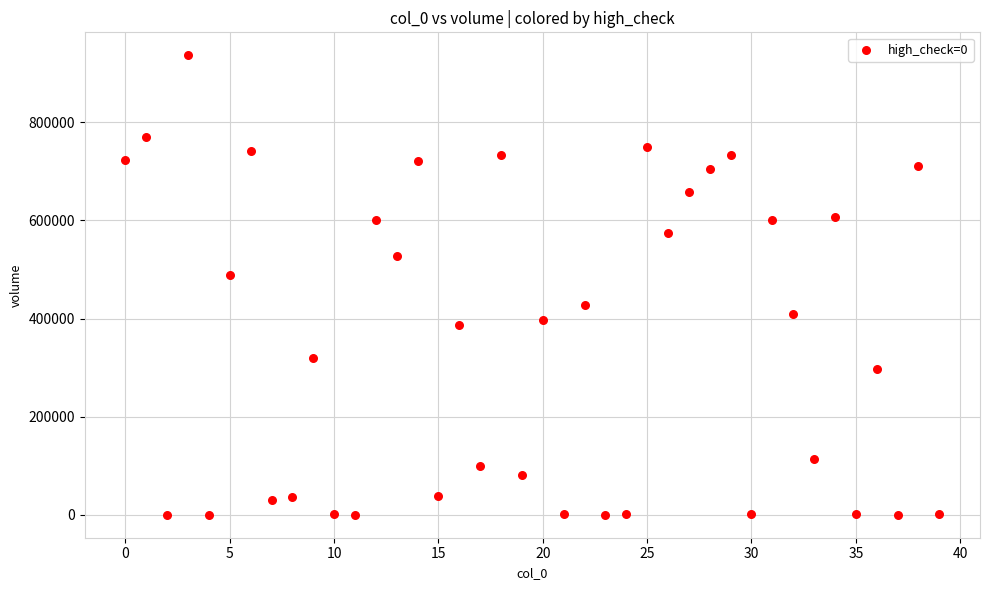

What Y value in the scatter plot is closest to 468353?

488389.2